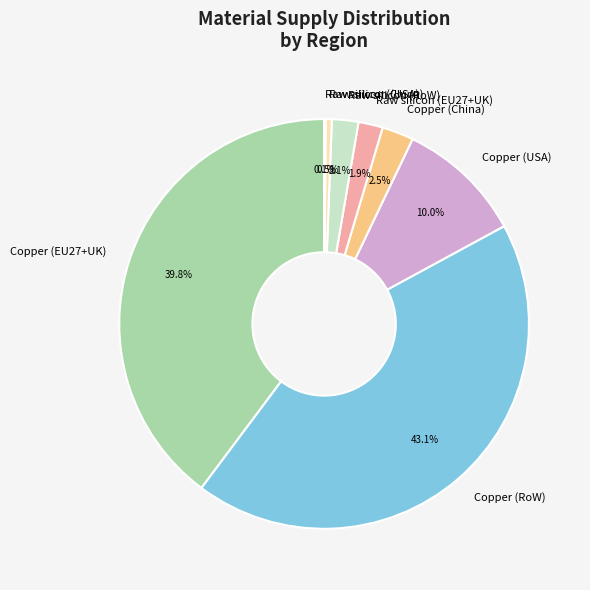

Which has a higher value, Copper (USA) or Copper (EU27+UK)?

Copper (EU27+UK)